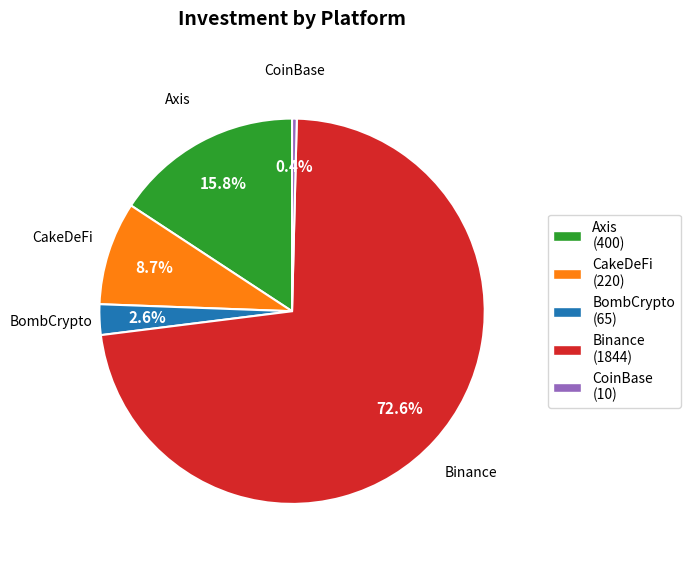

What is the majority slice?

Binance